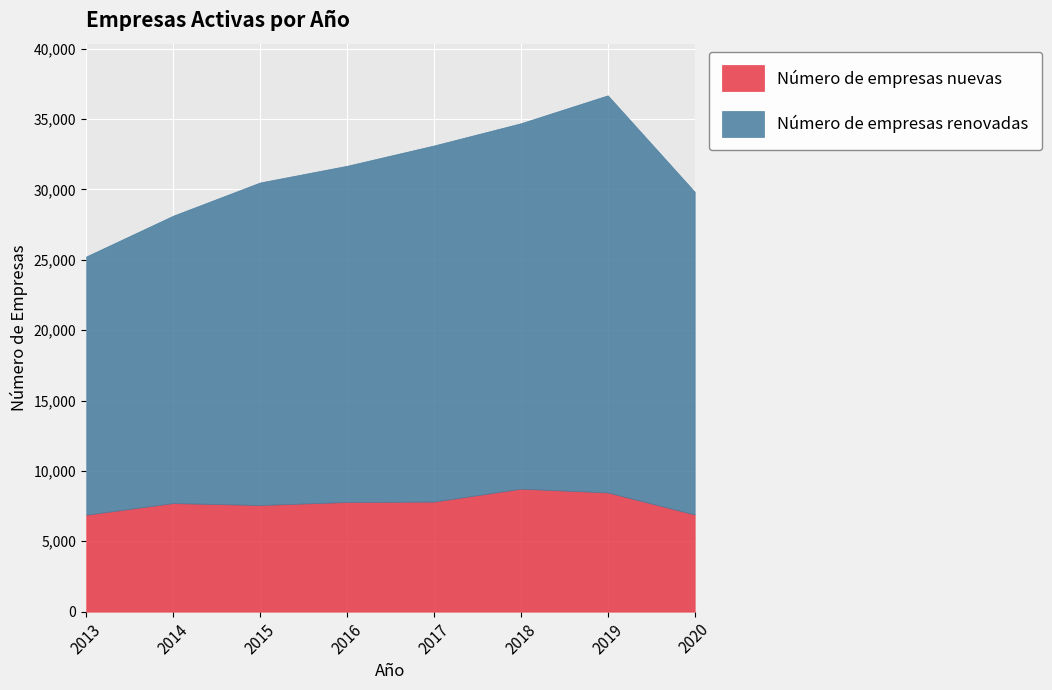

True or false: Número de empresas renovadas and Número de empresas nuevas intersect in this chart.

False